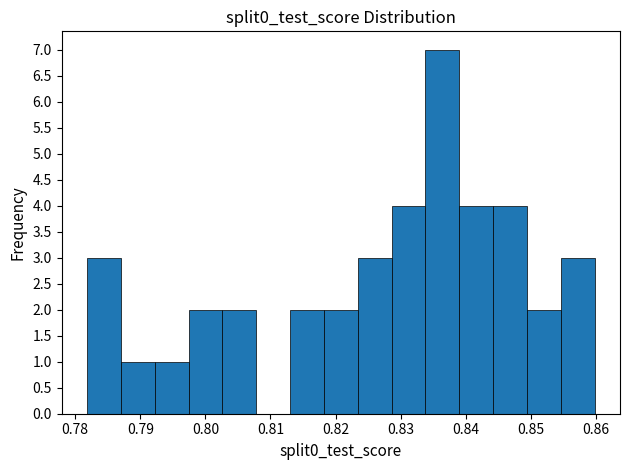

Which range on the x-axis has the tallest bar?

0.834 to 0.839